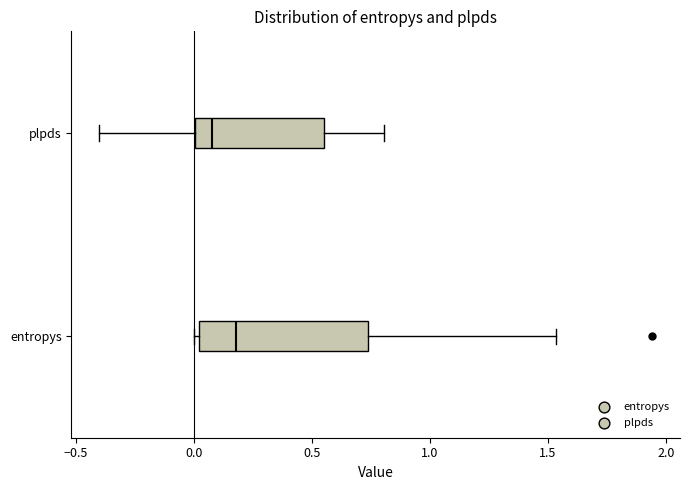

Reading bottom to top, transcribe this box plot: for each box, give where its median line is, the range the box spans, and where its two whiskers end, as read against the x-axis. The values are not printed on the chart, so give them approximately, as read against the axis.

entropys: median 0.20, box 0.00 to 0.75, whiskers 0.00 (just left of the box's left edge) to 1.55
plpds: median 0.10, box 0.00 to 0.55, whiskers -0.40 to 0.80